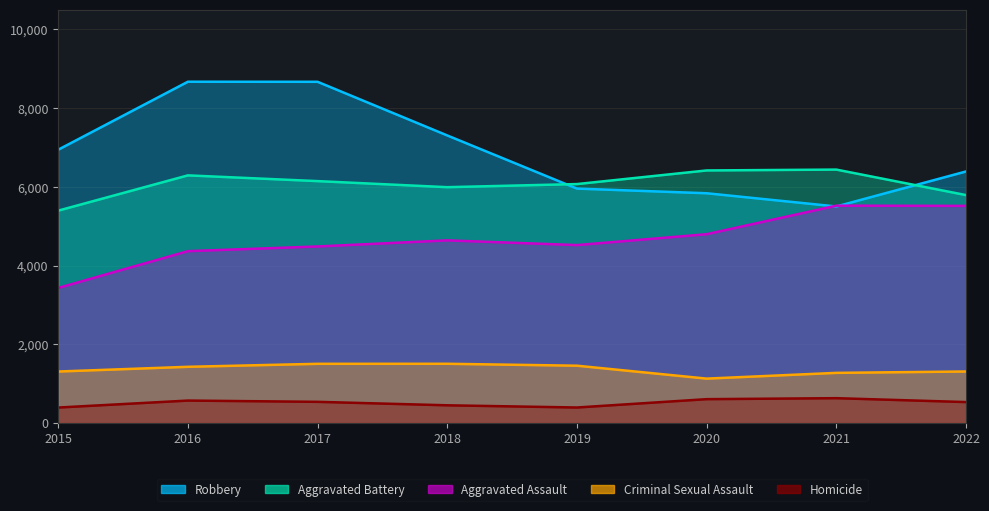

What is the lowest value of the Robbery series?

5502